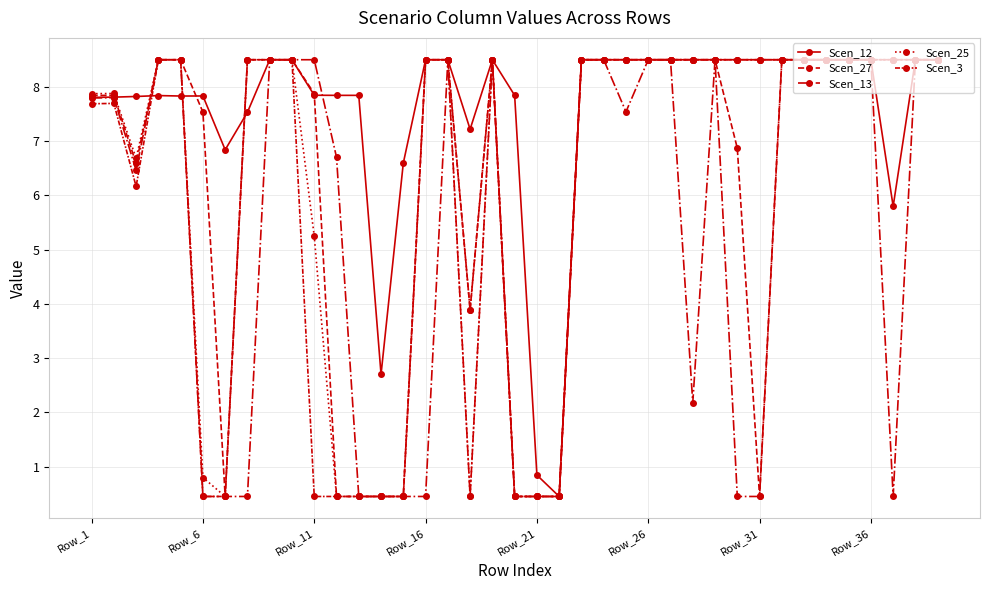

How many categories are shown in the chart?

39